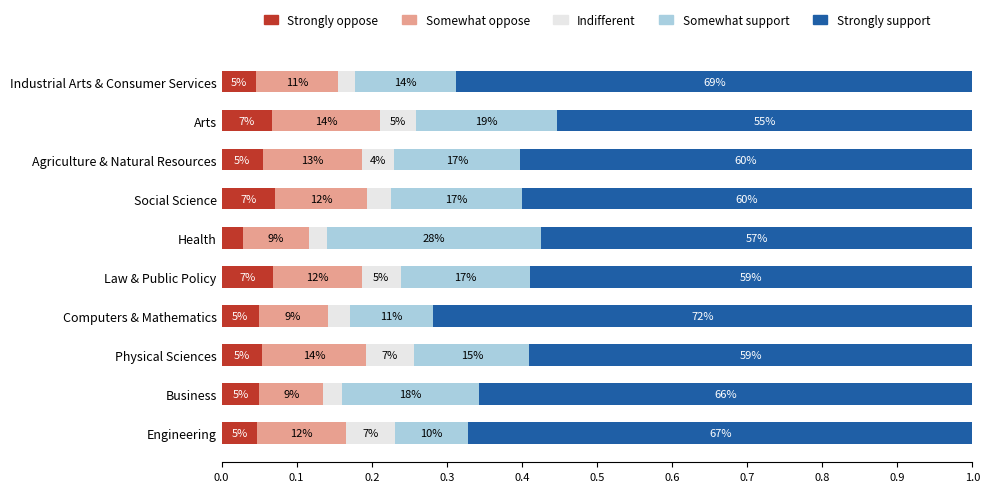

What is the average value of the Somewhat support series?

0.2